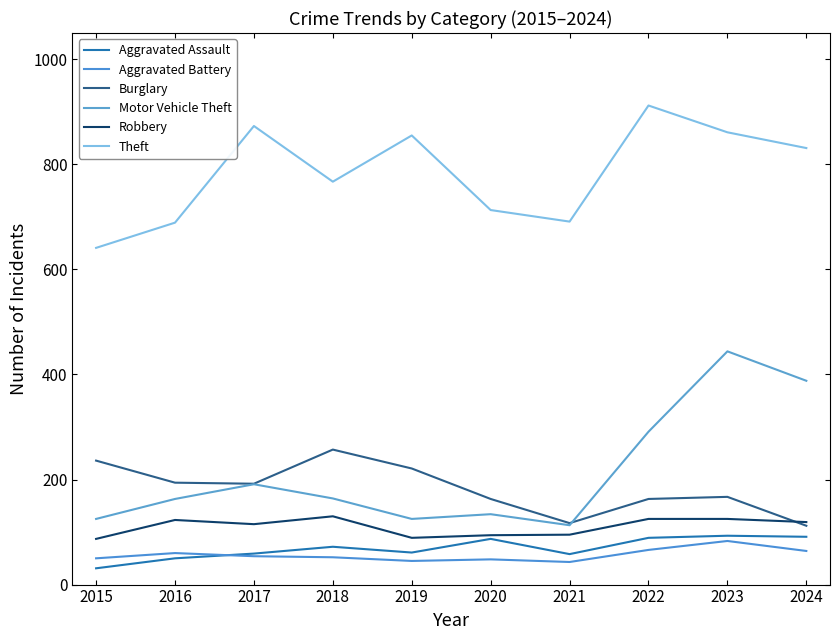

How many lines are shown in the chart?

6